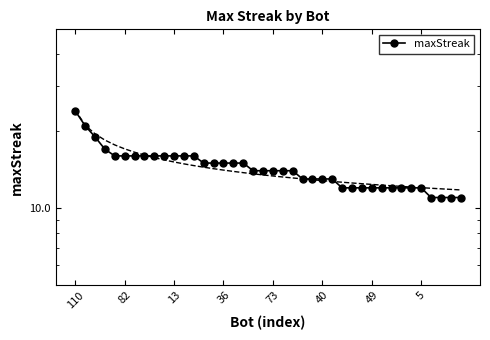

What is the change in value from 36 to 32?

-5